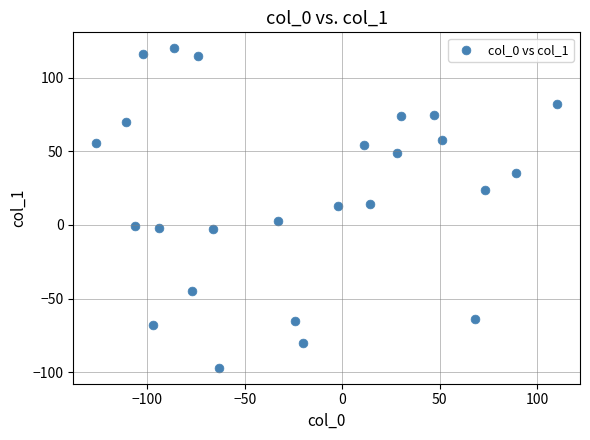

What is the range of X values (max minus min)?

236